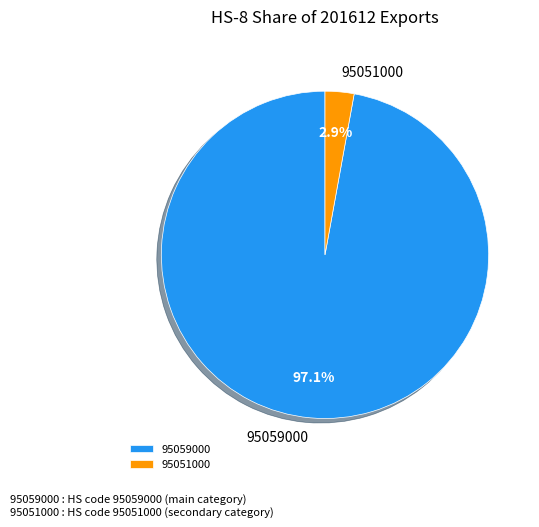

What percentage is NOT represented by 95059000?

2.9%